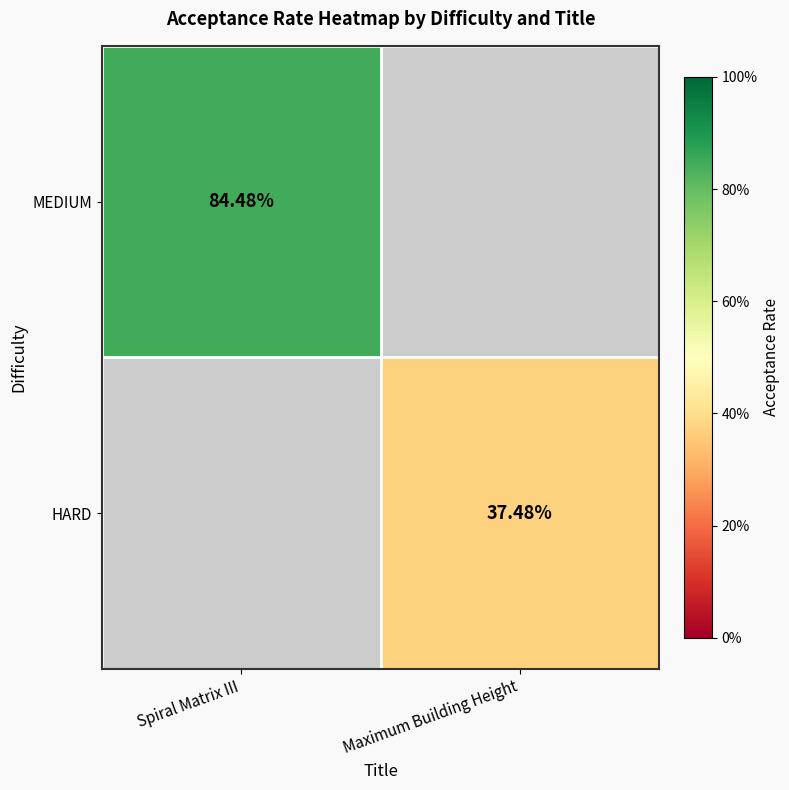

How many positive values does the MEDIUM series have?

1